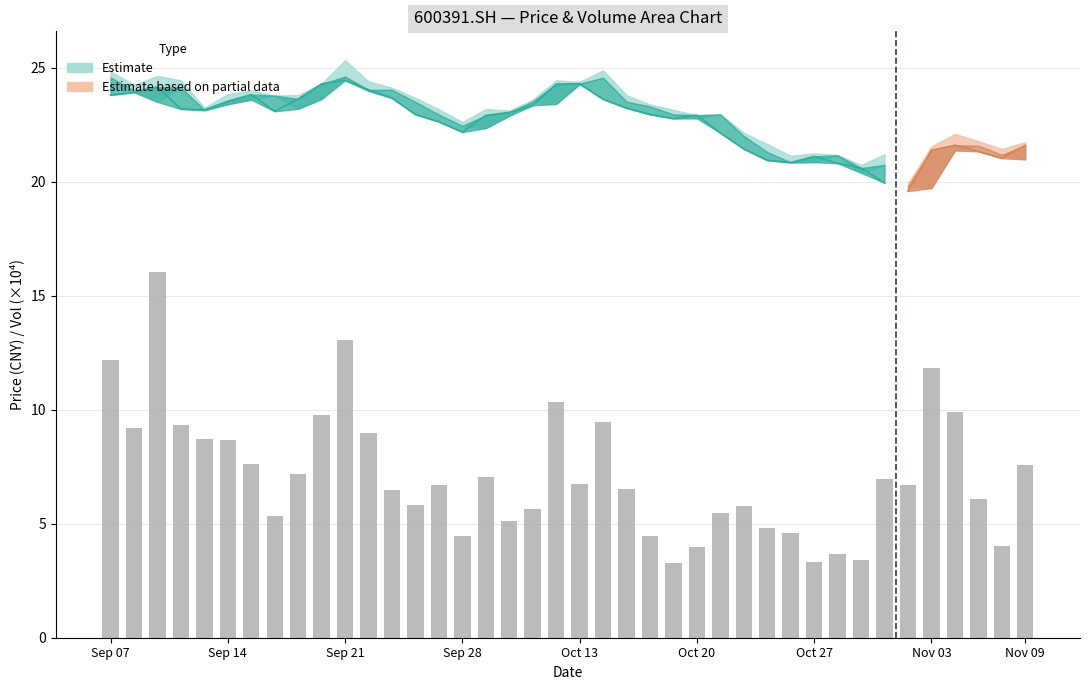

Reading left to right, extract all data points from this chart.

close: 23.8	23.9	24.1	23.2	23.1	23.5	23.8	23.1	23.6	24.3	24.4	24.0	23.7	22.9	22.6	22.2	22.9	23.0	23.4	24.3	24.3	23.6	23.2	22.9	22.8	22.9	22.1	21.4	20.9	20.8	21.1	20.8	20.6	19.9	19.6	21.4	21.6	21.3	21.0	21.6
open: 24.6	24.0	23.5	24.1	23.1	23.4	23.6	23.8	23.2	23.6	24.6	24.0	24.0	23.5	22.9	22.4	22.4	22.9	23.5	23.4	24.3	24.6	23.5	23.3	22.9	22.8	22.9	22.0	21.3	20.9	20.9	21.2	20.4	20.7	19.8	19.7	21.4	21.6	21.2	21.0
high: 24.8	24.2	24.6	24.4	23.2	23.9	24.0	23.8	23.8	24.3	25.3	24.4	24.1	23.7	23.2	22.6	23.2	23.1	23.6	24.4	24.4	24.9	23.8	23.4	23.1	22.9	23.0	22.1	21.6	21.1	21.2	21.2	20.7	21.2	19.9	21.6	22.1	21.8	21.4	21.7
vol_scaled: 12.2	9.2	16.1	9.3	8.7	8.7	7.6	5.3	7.2	9.8	13.0	9.0	6.5	5.8	6.7	4.4	7.0	5.1	5.6	10.3	6.7	9.5	6.5	4.5	3.3	4.0	5.5	5.8	4.8	4.6	3.3	3.7	3.4	7.0	6.7	11.8	9.9	6.1	4.0	7.6